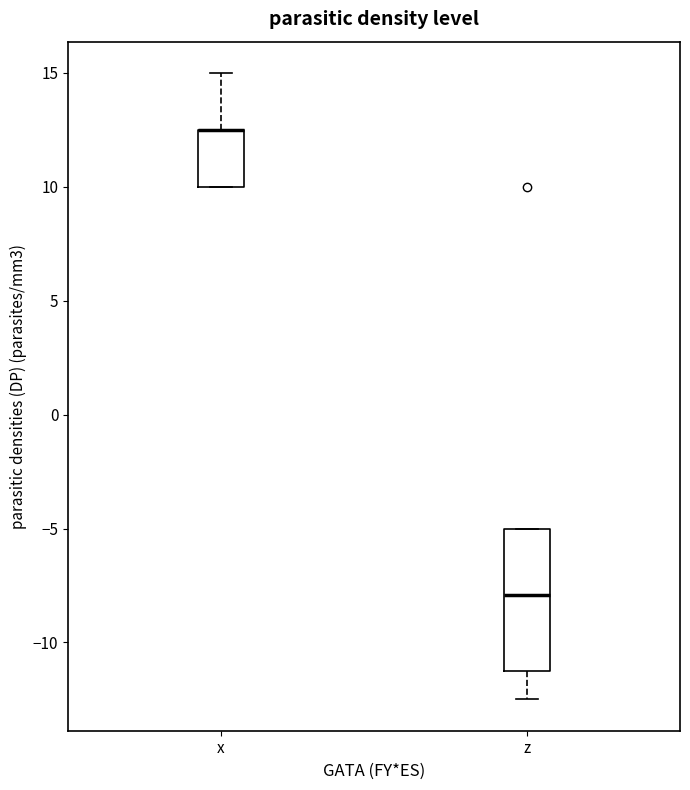

Which box is the tallest, from its lower edge to its upper edge?

z